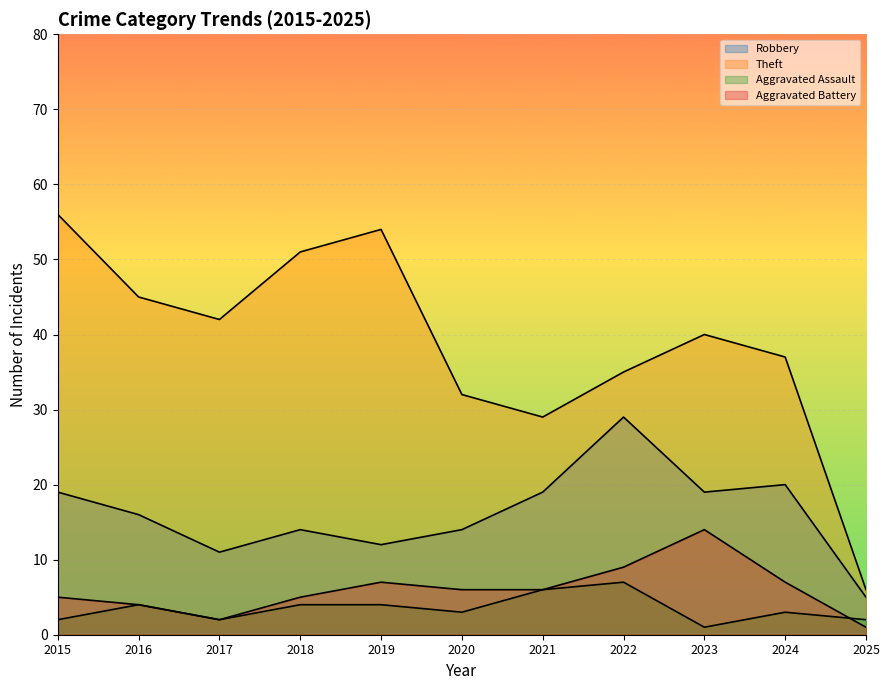

What is the difference between the highest and lowest values at 2022?

28